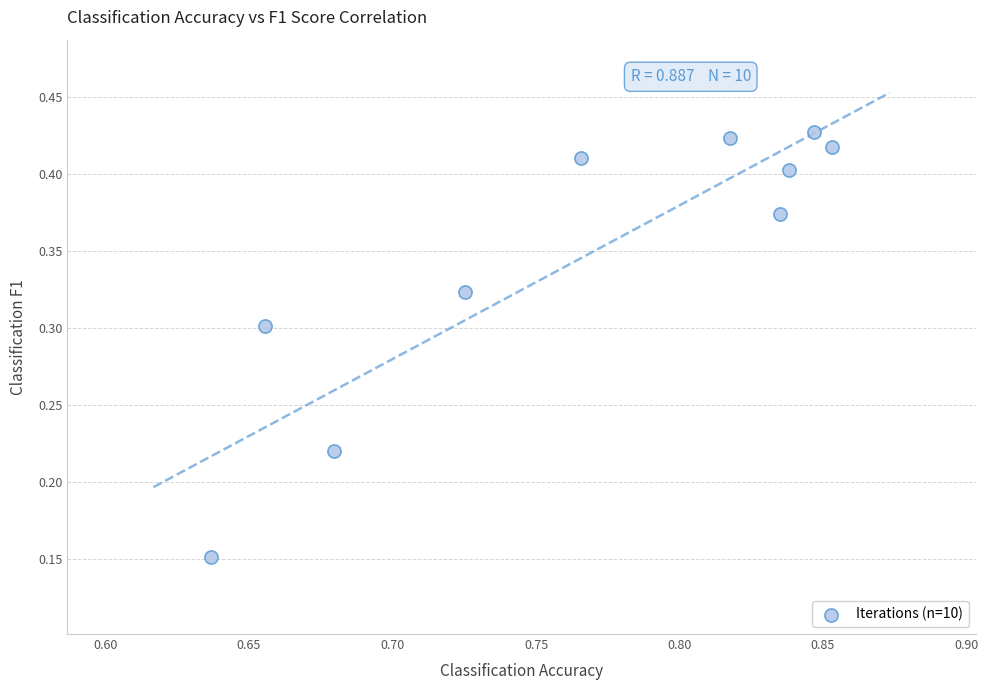

What is the average X value?

0.8